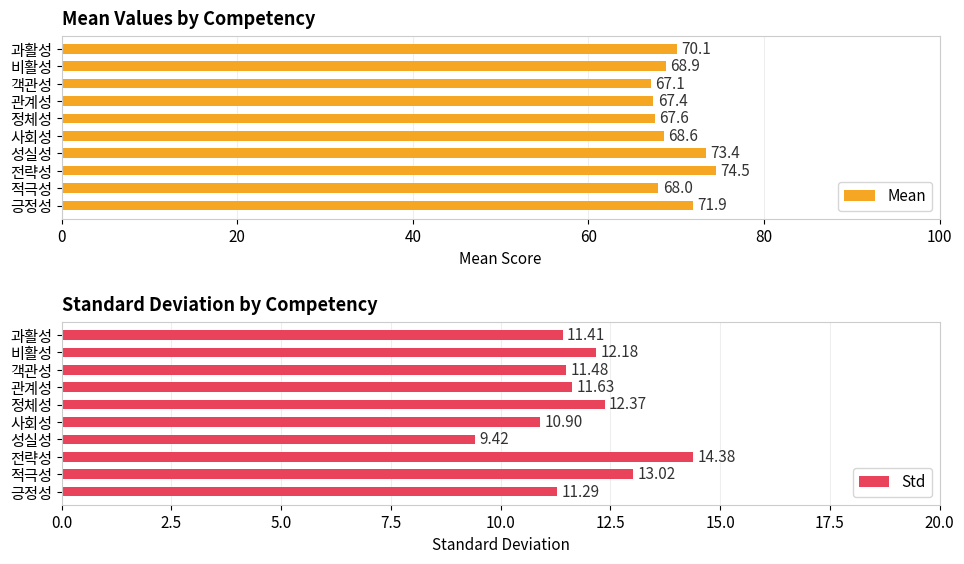

Rank the categories by Std value from highest to lowest.

전략성, 적극성, 정체성, 비활성, 관계성, 객관성, 과활성, 긍정성, 사회성, 성실성